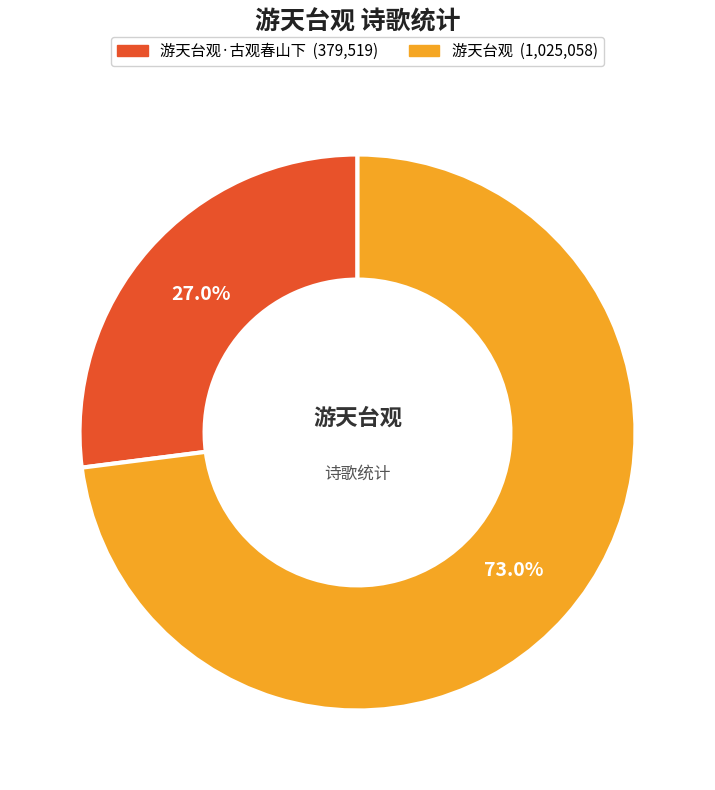

How many segments does this pie chart have?

2